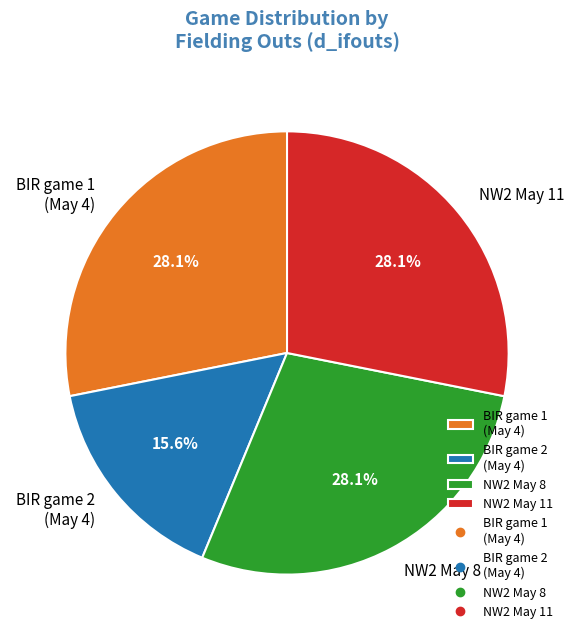

Which slice is the smallest?

BIR game 2 (May 4)